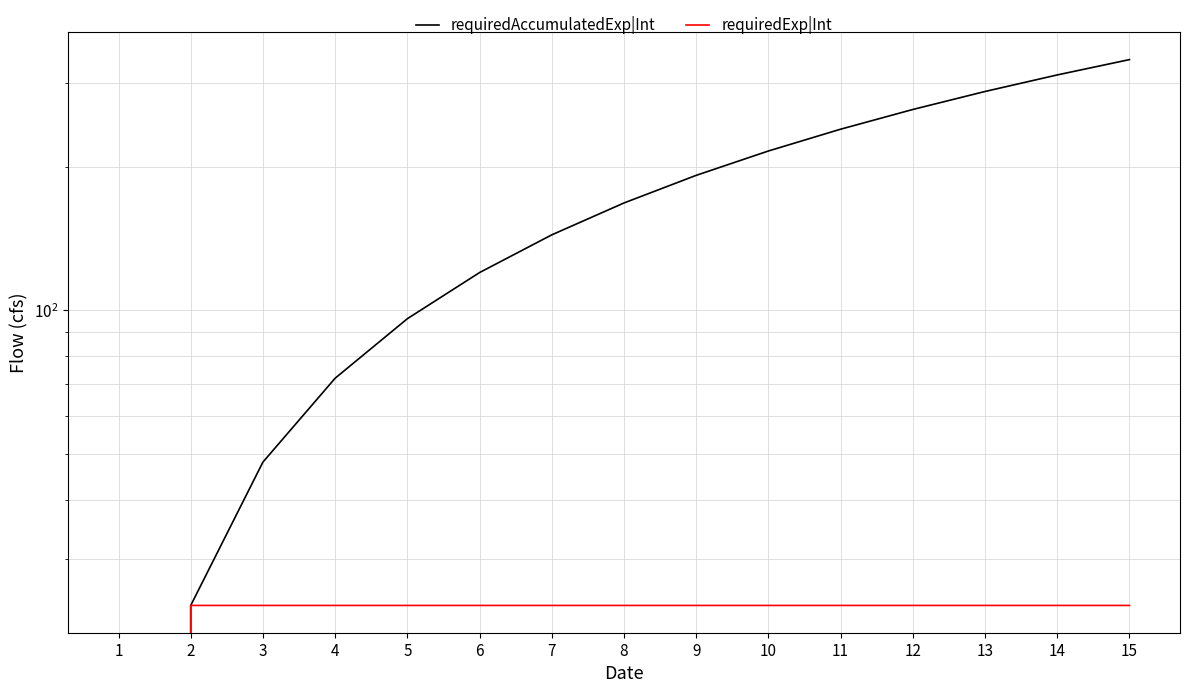

What is the difference between the maximum and minimum values in the requiredExp|Int series?

24